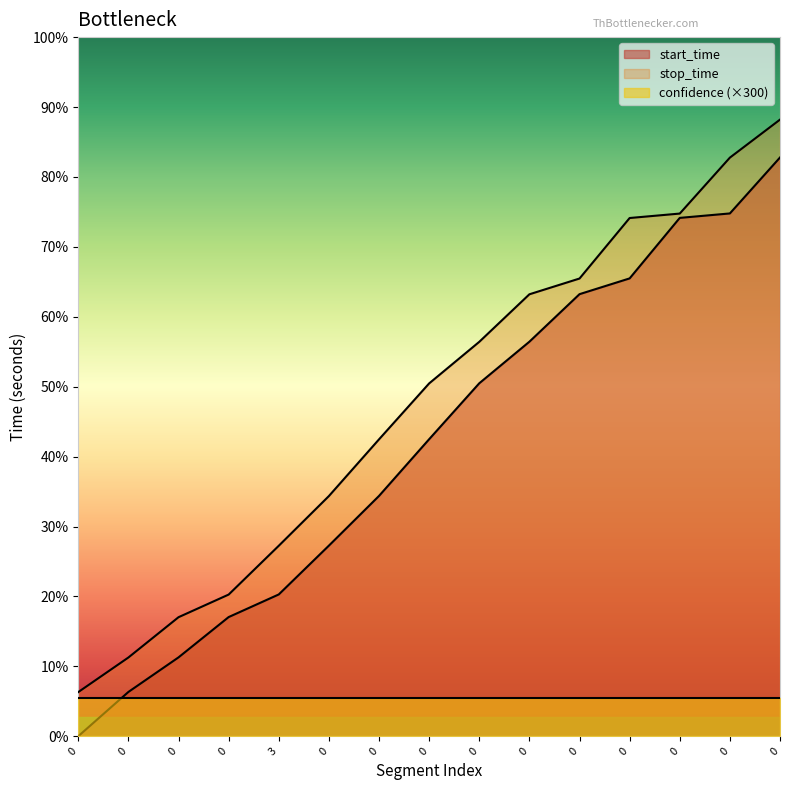

What is the difference between the second highest and minimum values in the stop_time series?

4204